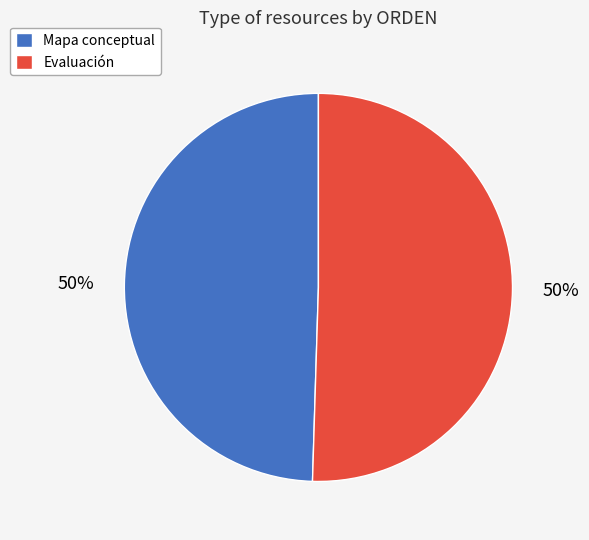

To the nearest percent, what is the combined percentage of Mapa conceptual and Evaluación?

100%